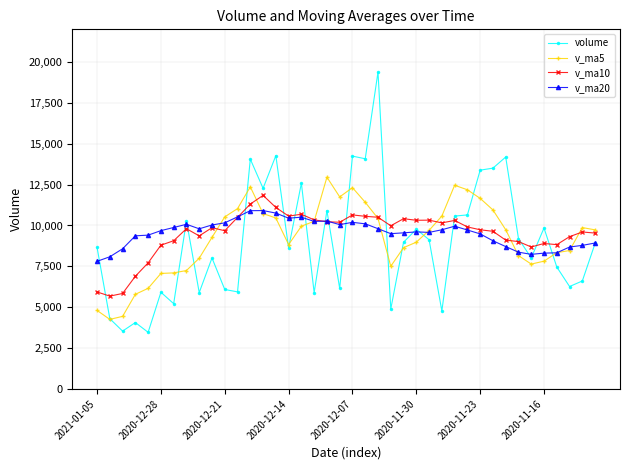

What is the average value of the v_ma5 series?

9239.3